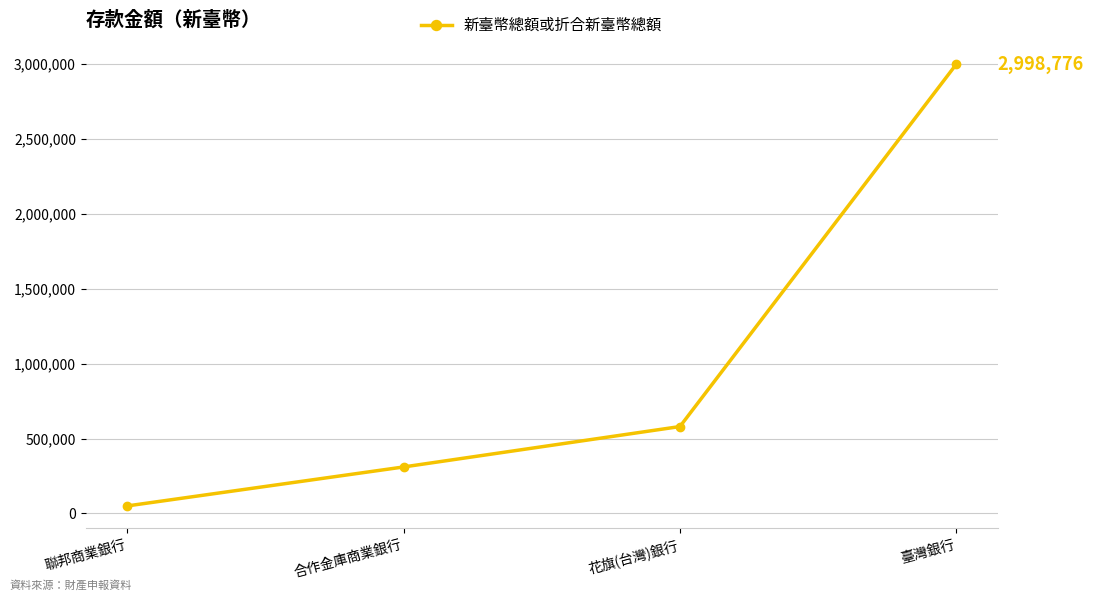

What value does the data have at 合作金庫商業銀行, to the nearest 100?

310200